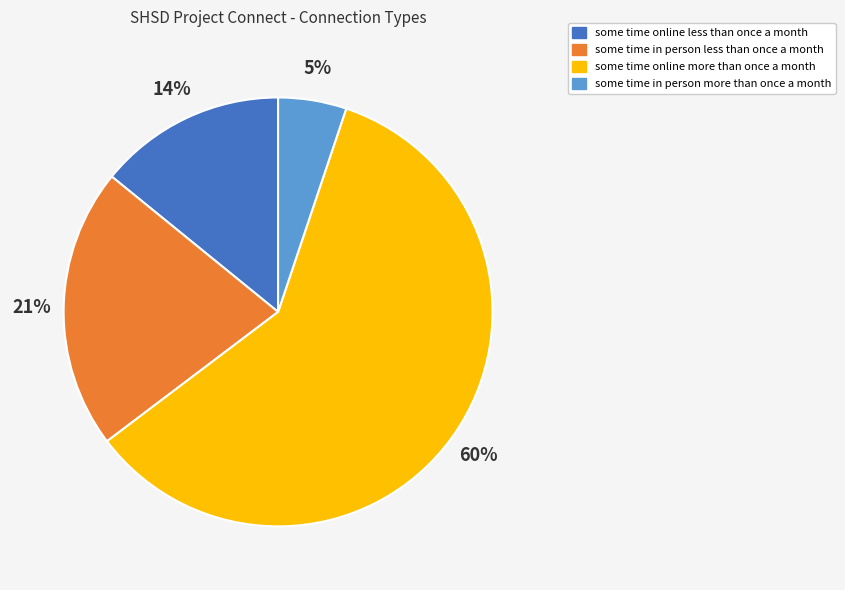

To the nearest percent, what is the average slice percentage?

25%